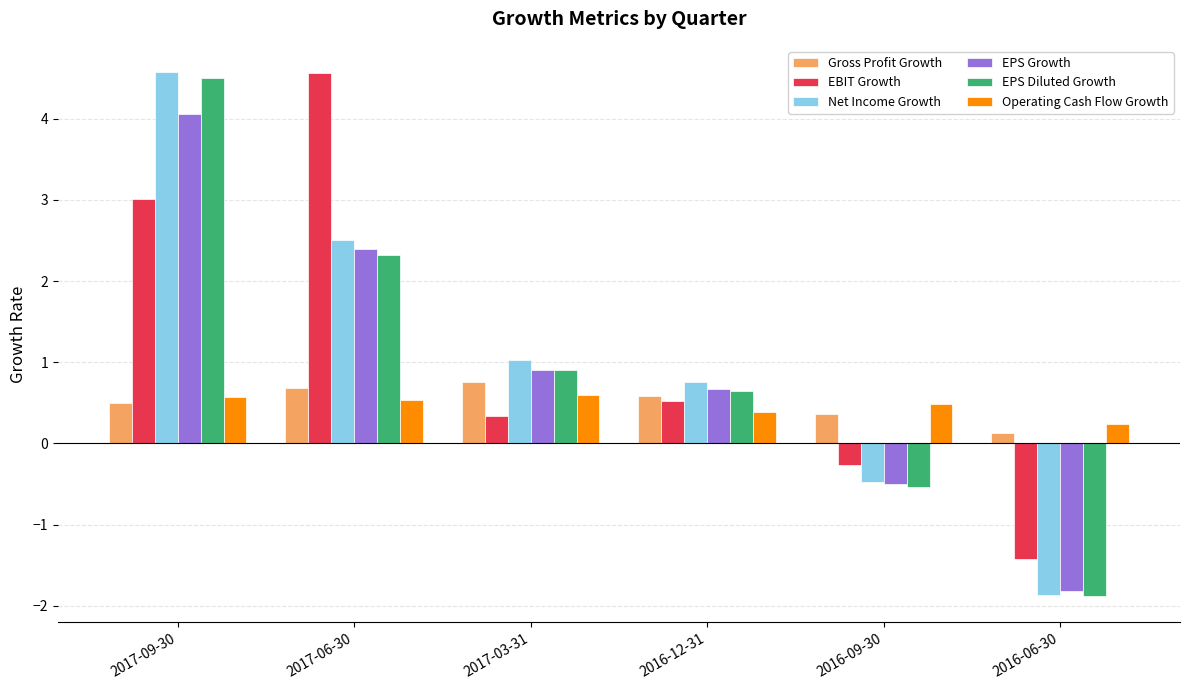

What is the label of the 5th bar from the right?

2017-06-30